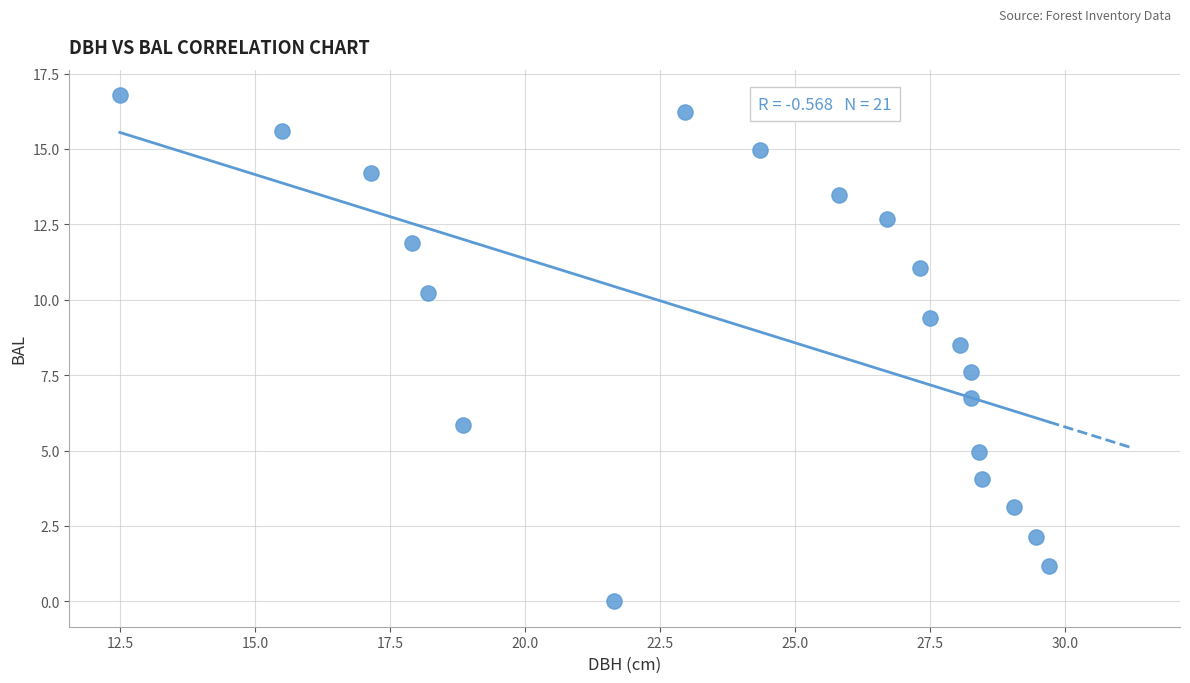

What is the range of Y values (max minus min)?

16.8